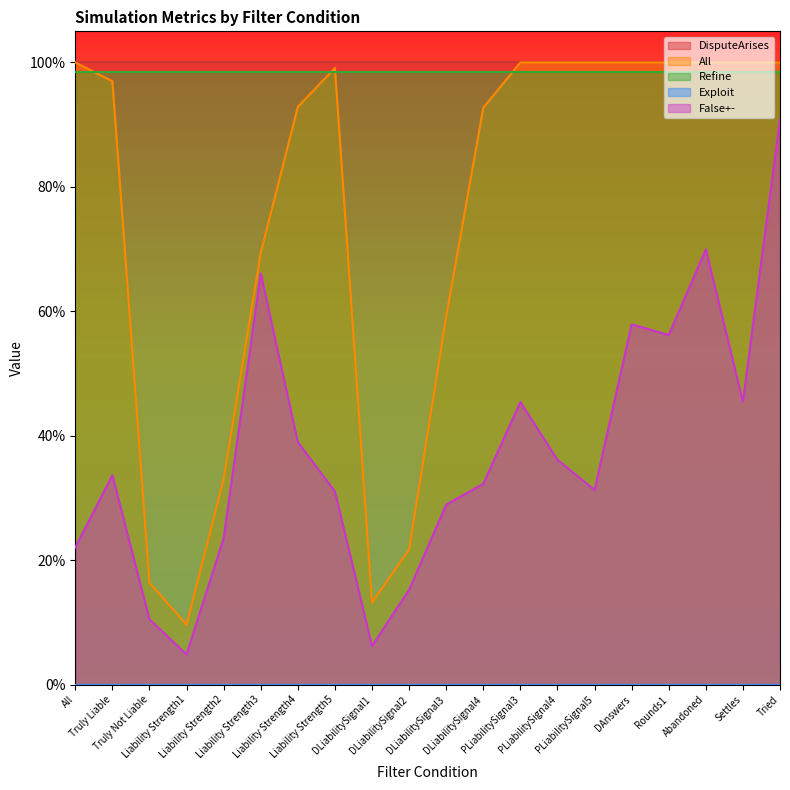

Reading right to left, extract all data points from this chart.

DisputeArises: Tried=1.0	Settles=1.0	Abandoned=1.0	Rounds1=1.0	DAnswers=1.0	PLiabilitySignal5=1.0	PLiabilitySignal4=1.0	PLiabilitySignal3=1.0	DLiabilitySignal4=1.0	DLiabilitySignal3=1.0	DLiabilitySignal2=1.0	DLiabilitySignal1=1.0	Liability Strength5=1.0	Liability Strength4=1.0	Liability Strength3=1.0	Liability Strength2=1.0	Liability Strength1=1.0	Truly Not Liable=1.0	Truly Liable=1.0	All=1.0
All: Tried=1.0	Settles=1.0	Abandoned=1.0	Rounds1=1.0	DAnswers=1.0	PLiabilitySignal5=1.0	PLiabilitySignal4=1.0	PLiabilitySignal3=1.0	DLiabilitySignal4=0.9	DLiabilitySignal3=0.6	DLiabilitySignal2=0.2	DLiabilitySignal1=0.1	Liability Strength5=1.0	Liability Strength4=0.9	Liability Strength3=0.7	Liability Strength2=0.3	Liability Strength1=0.1	Truly Not Liable=0.2	Truly Liable=1.0	All=1.0
Exploit: Tried=0.0	Settles=0.0	Abandoned=0.0	Rounds1=0.0	DAnswers=0.0	PLiabilitySignal5=0.0	PLiabilitySignal4=0.0	PLiabilitySignal3=0.0	DLiabilitySignal4=0.0	DLiabilitySignal3=0.0	DLiabilitySignal2=0.0	DLiabilitySignal1=0.0	Liability Strength5=0.0	Liability Strength4=0.0	Liability Strength3=0.0	Liability Strength2=0.0	Liability Strength1=0.0	Truly Not Liable=0.0	Truly Liable=0.0	All=0.0
Refine: Tried=1.0	Settles=1.0	Abandoned=1.0	Rounds1=1.0	DAnswers=1.0	PLiabilitySignal5=1.0	PLiabilitySignal4=1.0	PLiabilitySignal3=1.0	DLiabilitySignal4=1.0	DLiabilitySignal3=1.0	DLiabilitySignal2=1.0	DLiabilitySignal1=1.0	Liability Strength5=1.0	Liability Strength4=1.0	Liability Strength3=1.0	Liability Strength2=1.0	Liability Strength1=1.0	Truly Not Liable=1.0	Truly Liable=1.0	All=1.0
False+-: Tried=0.9	Settles=0.5	Abandoned=0.7	Rounds1=0.6	DAnswers=0.6	PLiabilitySignal5=0.3	PLiabilitySignal4=0.4	PLiabilitySignal3=0.5	DLiabilitySignal4=0.3	DLiabilitySignal3=0.3	DLiabilitySignal2=0.2	DLiabilitySignal1=0.1	Liability Strength5=0.3	Liability Strength4=0.4	Liability Strength3=0.7	Liability Strength2=0.2	Liability Strength1=0.0	Truly Not Liable=0.1	Truly Liable=0.3	All=0.2